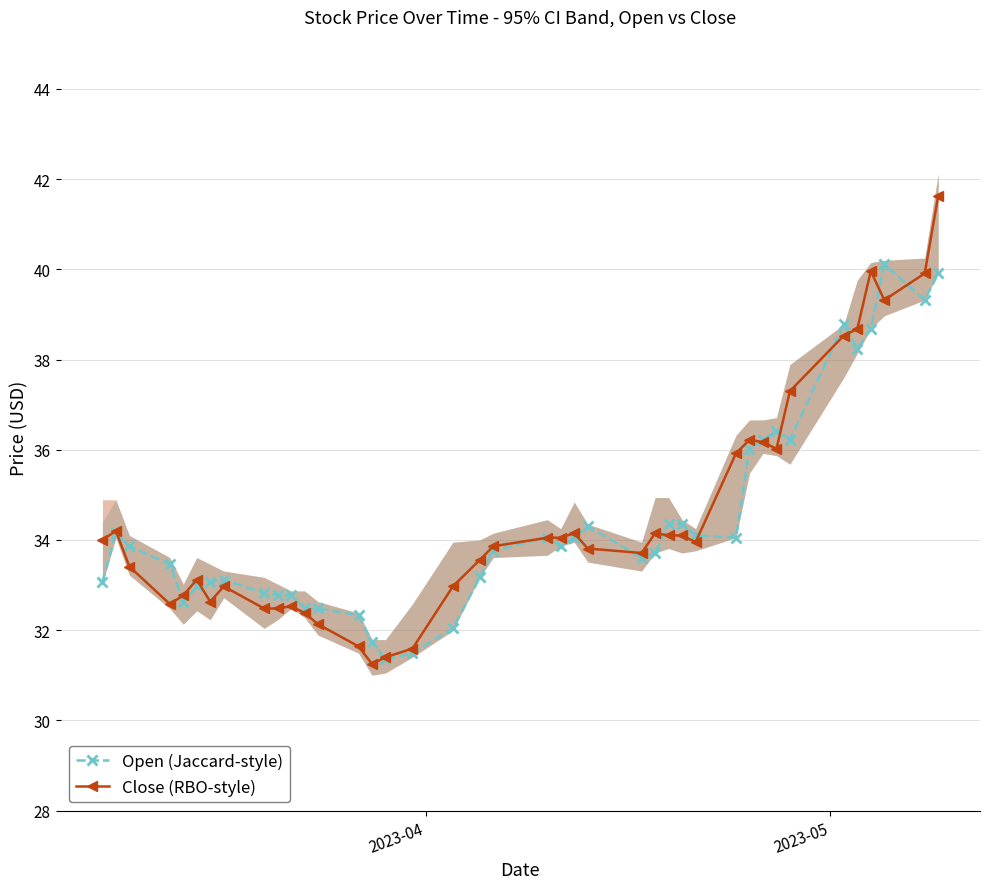

True or false: Open (Jaccard-style) has more than 1 interior local peaks.

True